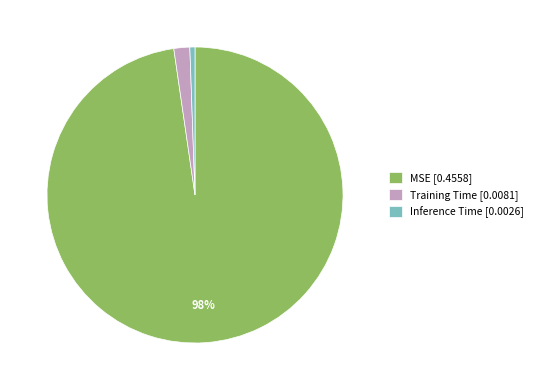

Rank the categories by value from highest to lowest.

MSE, Training Time, Inference Time